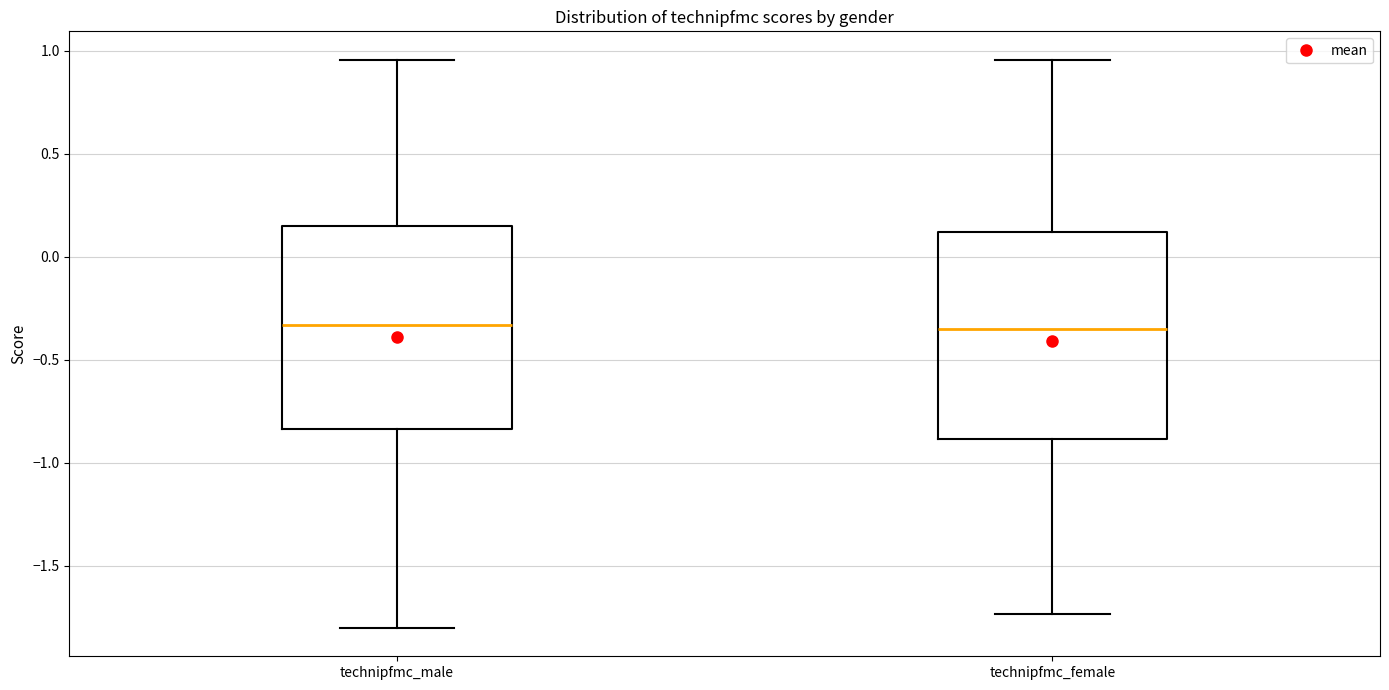

Reading left to right, read every box against the y-axis: the position of its median line, the range the box covers, and the ends of its whiskers. The values are not printed on the chart, so give them approximately, as read against the axis.

technipfmc_male: median -0.35, box -0.85 to 0.15, whiskers -1.80 to 0.95
technipfmc_female: median -0.35, box -0.90 to 0.10, whiskers -1.75 to 0.95